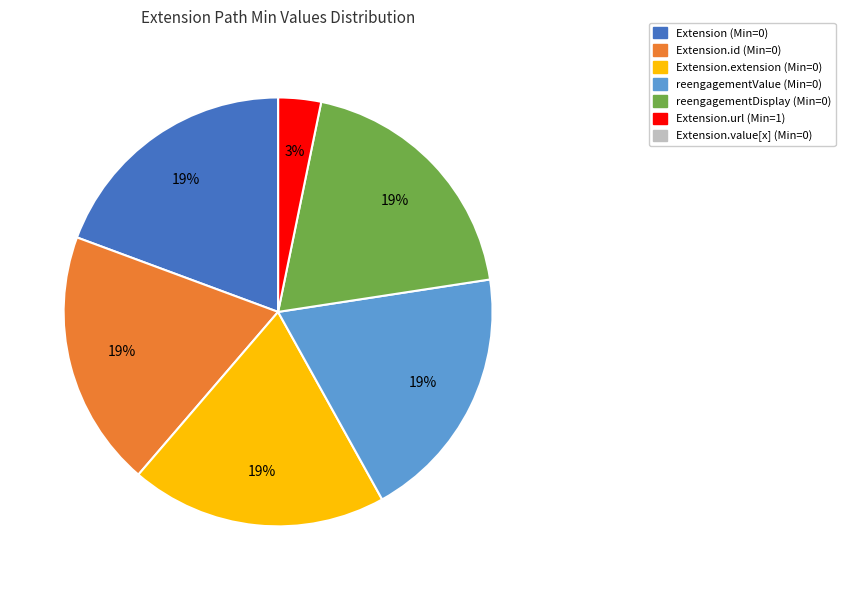

To the nearest percent, what is the average slice percentage?

14%